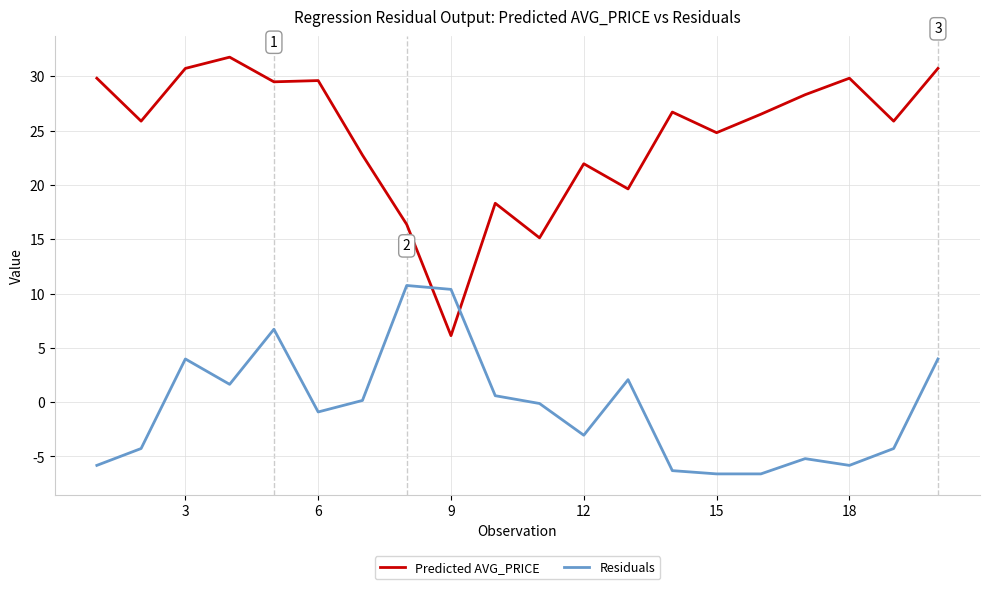

List the series in order of their overall mean, lowest first.

Residuals, Predicted AVG_PRICE